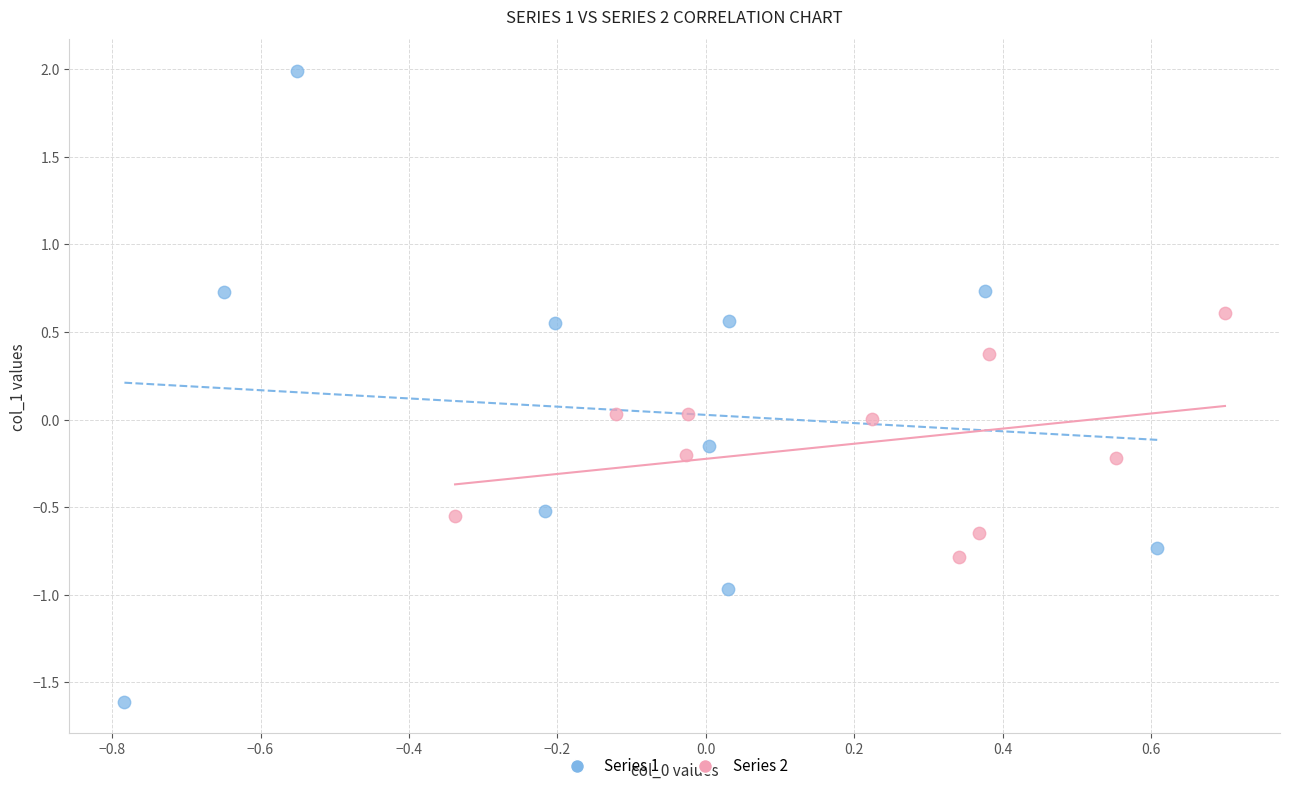

What are all the series names shown in the legend?

Series 1, Series 2